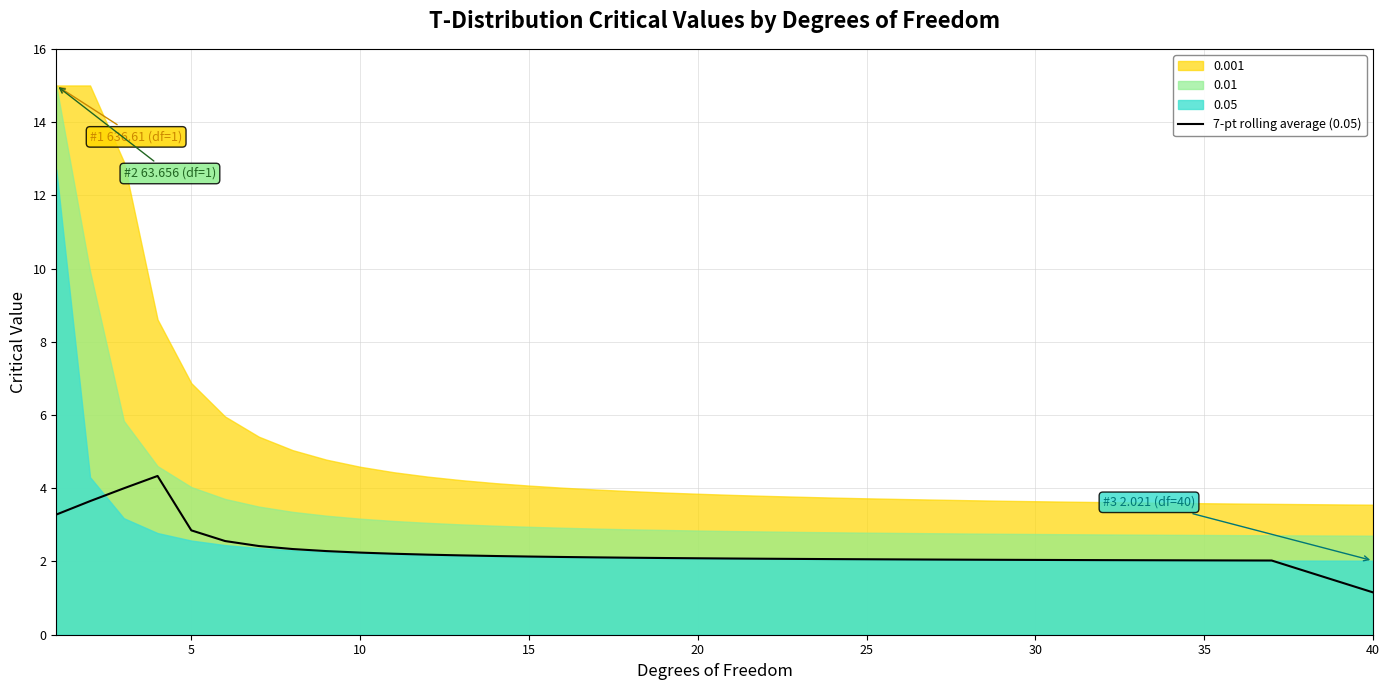

What is the highest value of the 7-pt rolling average (0.05) series?

4.3